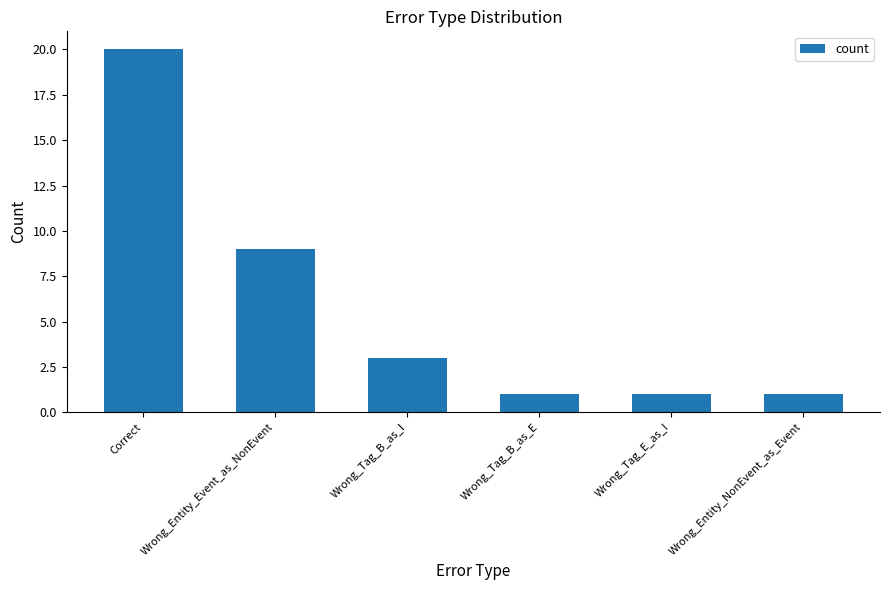

What is the label of the 2nd bar from the right?

Wrong_Tag_E_as_I